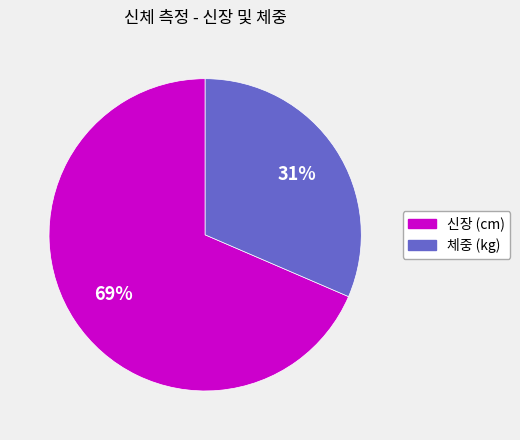

Which has a higher value, 체중 (kg) or 신장 (cm)?

신장 (cm)